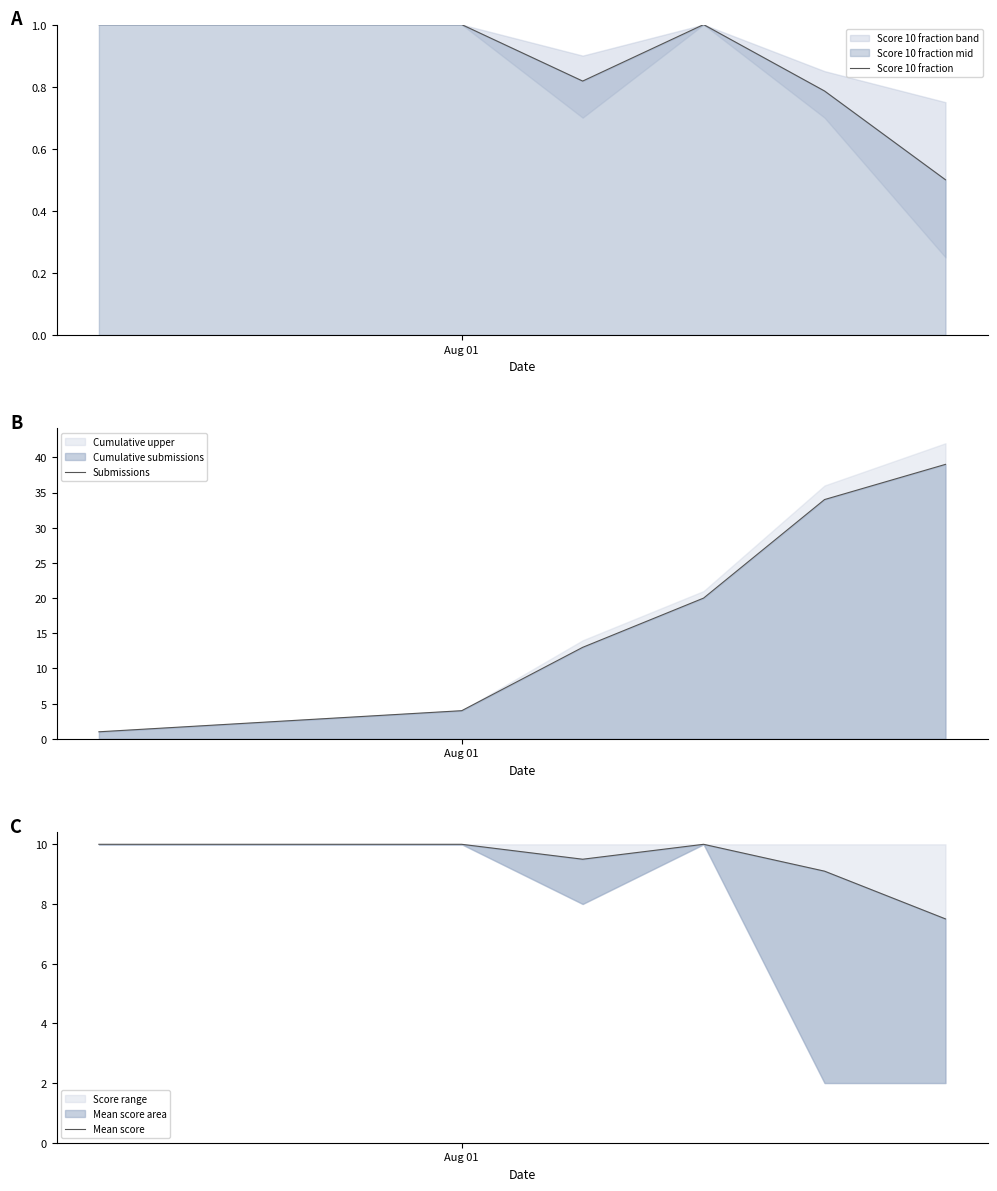

Which series has the widest spread of values?

Submissions